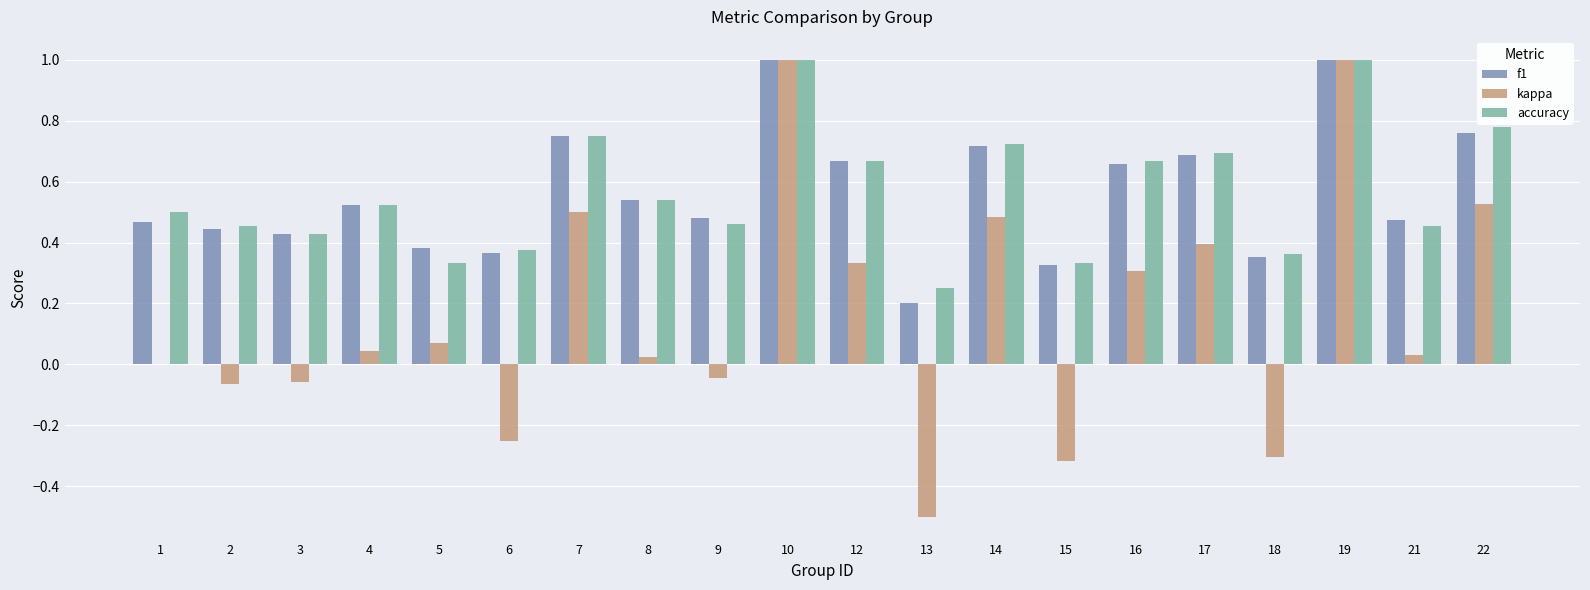

What is the maximum value for accuracy?

1.0